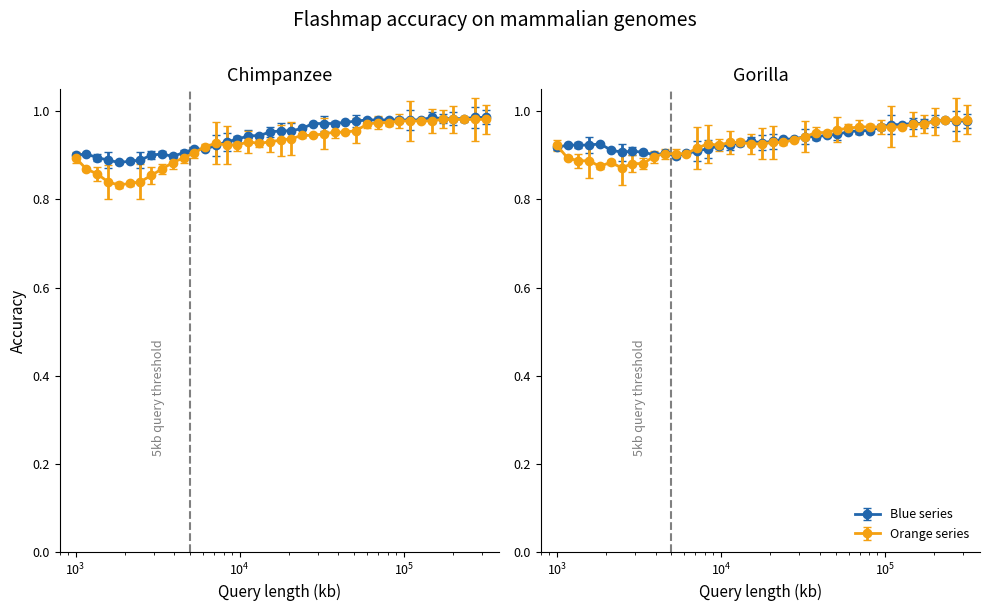

What is the minimum value shown in the chart?

0.8